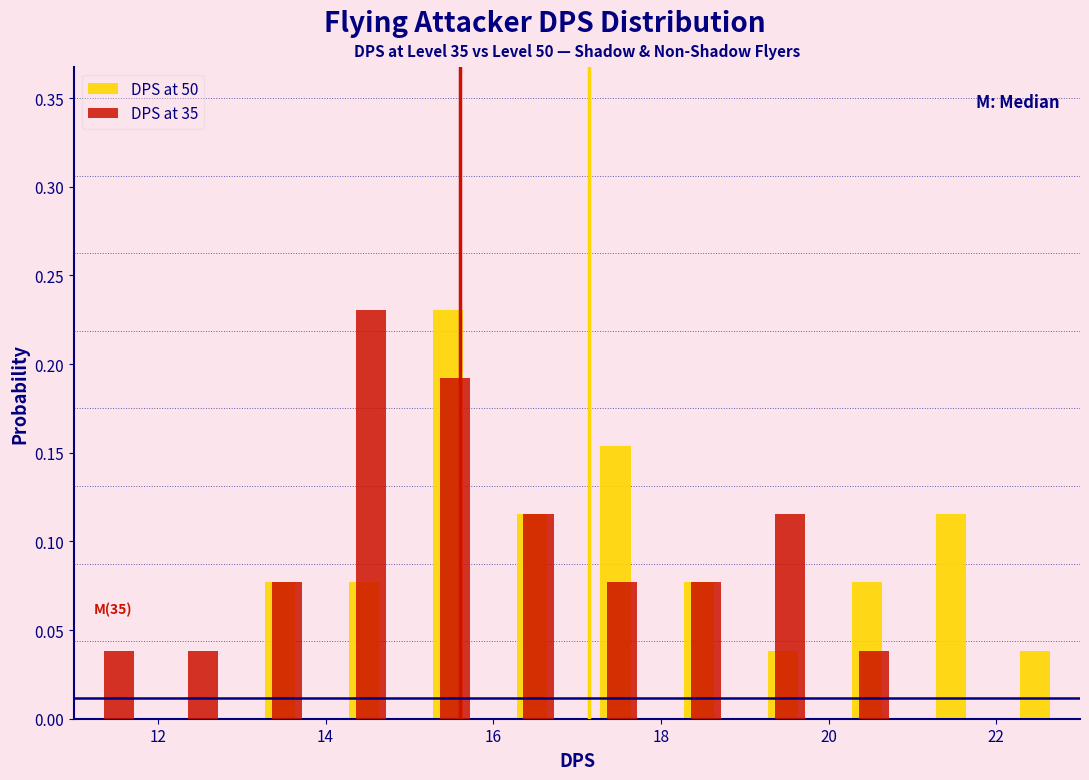

In the DPS at 35 series, which range on the x-axis has the tallest bar?

14 to 15